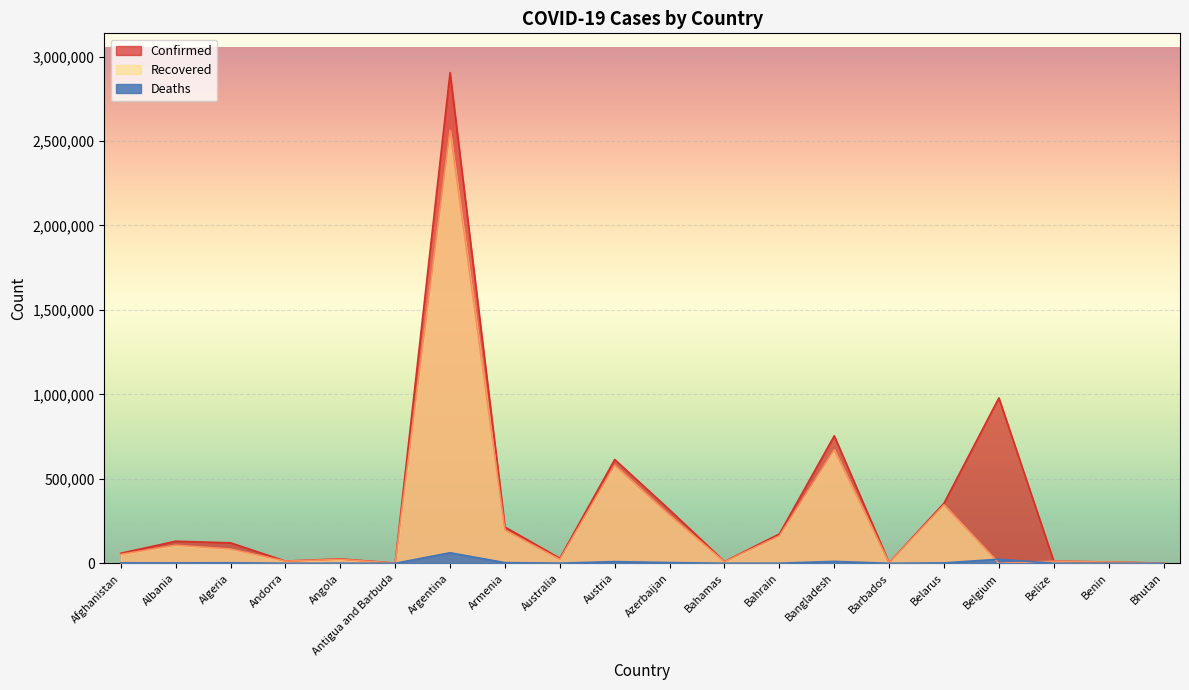

How many interior local valleys does the Deaths series have?

6